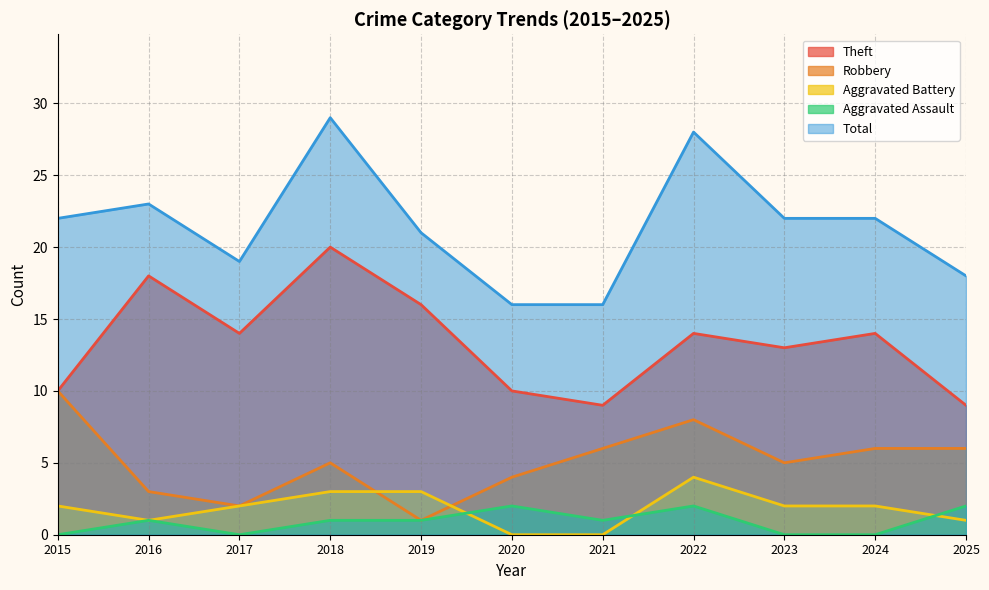

The value of Robbery at 2019 is 1. True or false?

True